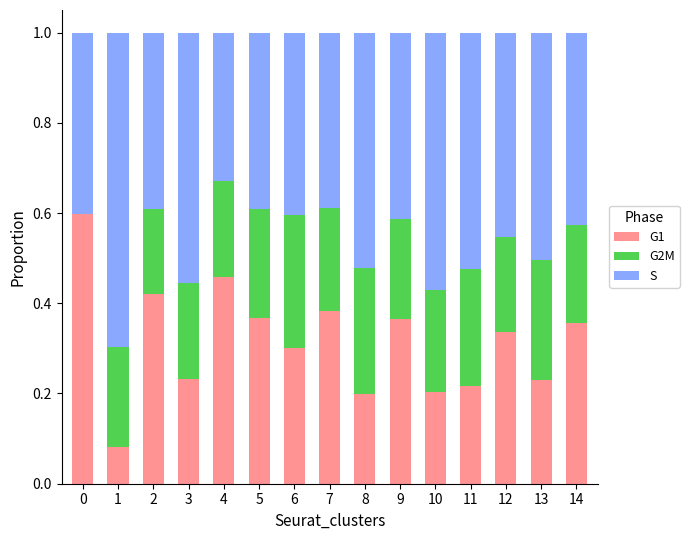

What is the total value across all series at 7?

1.0